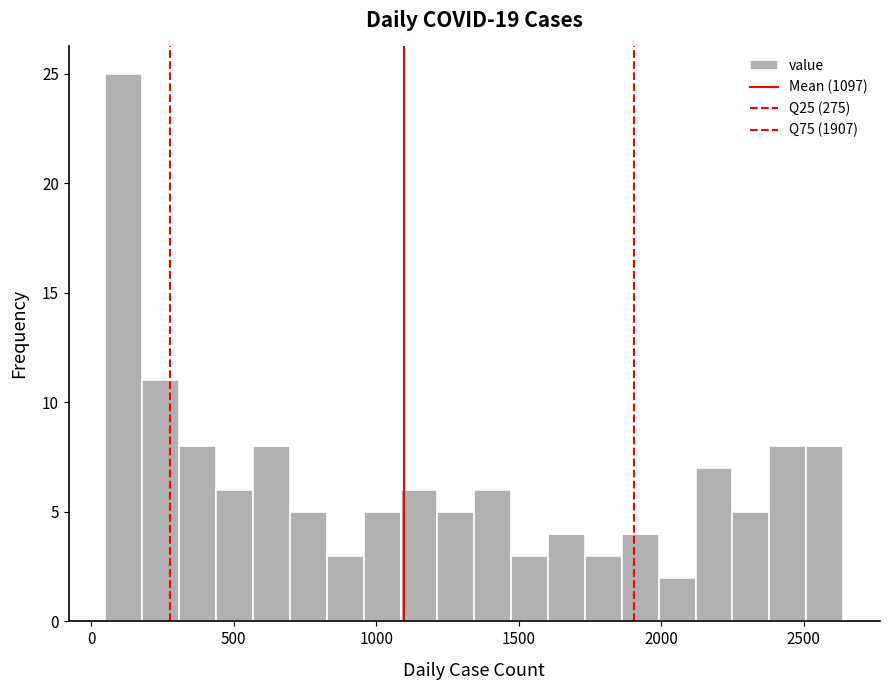

Around what value on the x-axis is the tallest bar? Give the approximate position of its centre, as read against the axis.

100